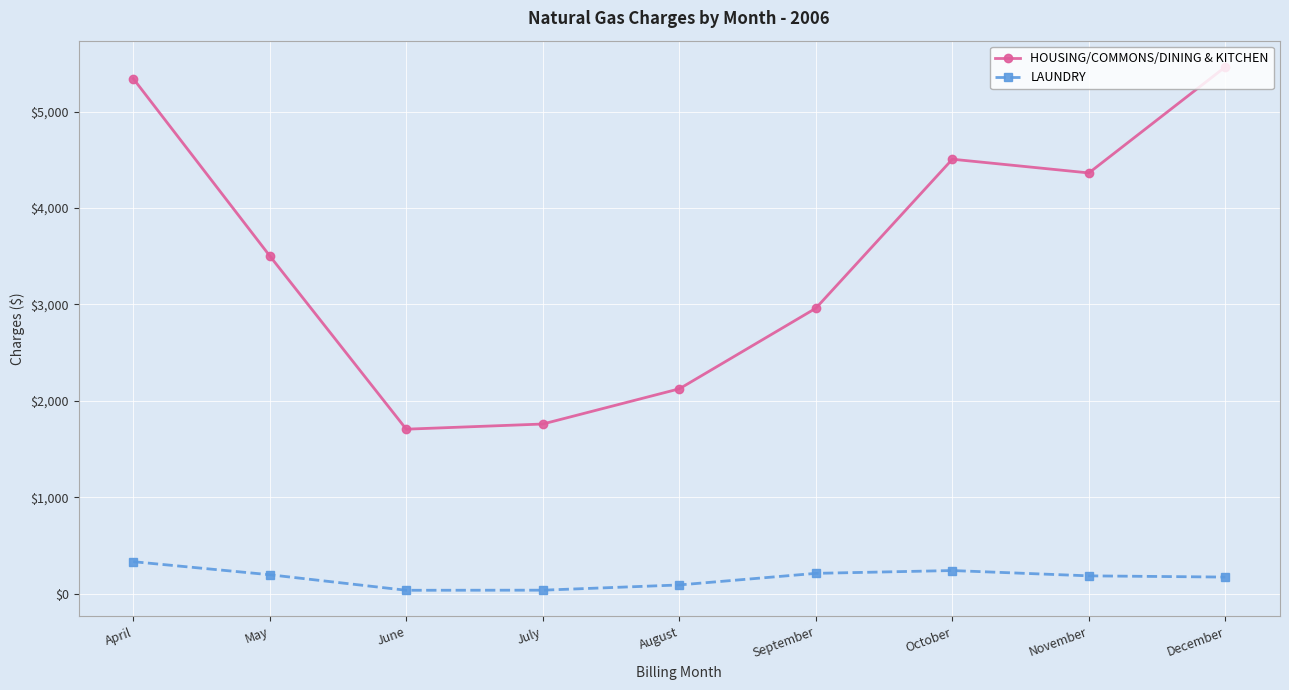

In LAUNDRY, how many points are lower than both neighbors (excluding endpoints)?

1